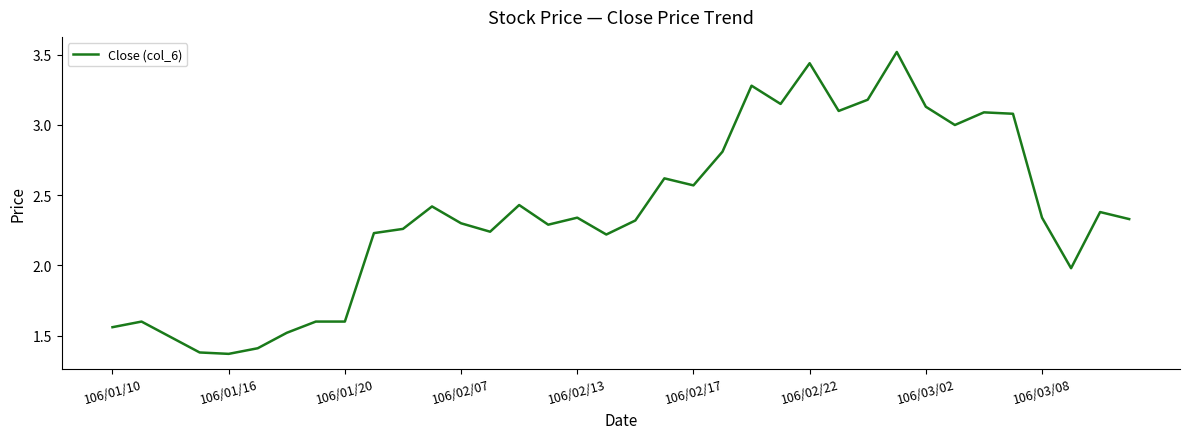

Reading left to right, extract all data points from this chart.

1.6	1.6	1.5	1.4	1.4	1.4	1.5	1.6	1.6	2.2	2.3	2.4	2.3	2.2	2.4	2.3	2.3	2.2	2.3	2.6	2.6	2.8	3.3	3.1	3.4	3.1	3.2	3.5	3.1	3.0	3.1	3.1	2.3	2.0	2.4	2.3